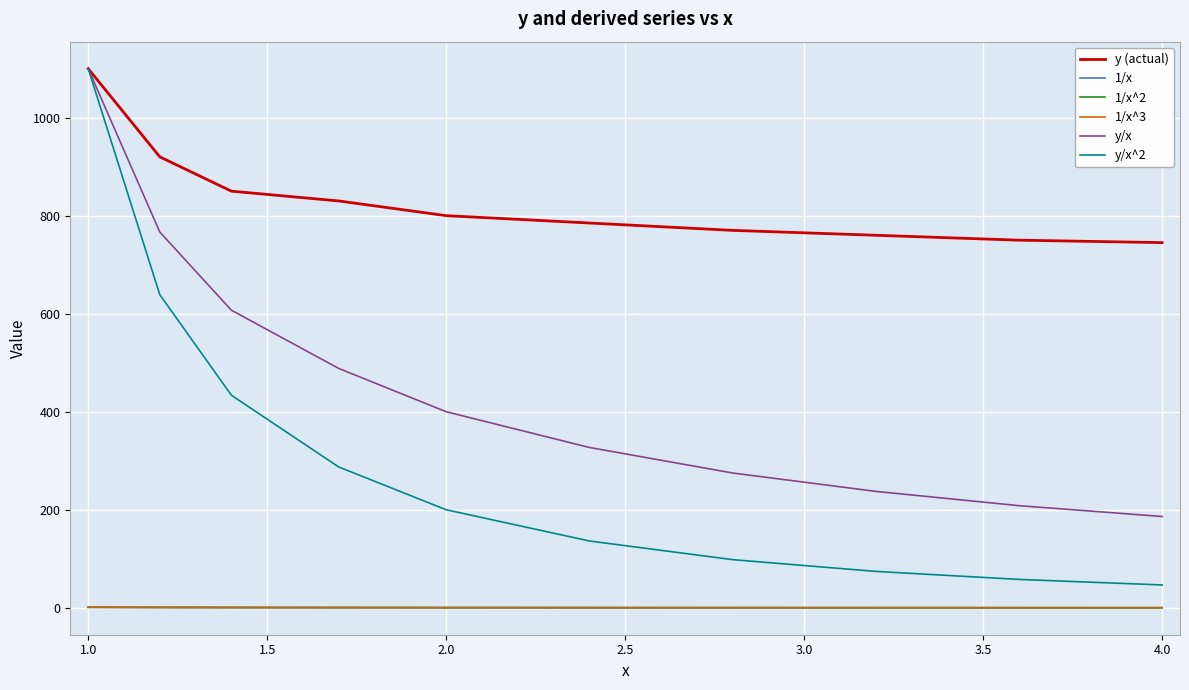

How many categories are shown in the chart?

10